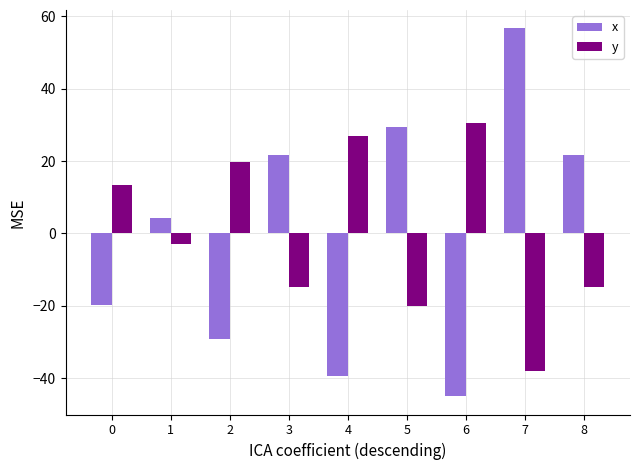

What is the difference between the maximum and minimum values in the x series?

101.6